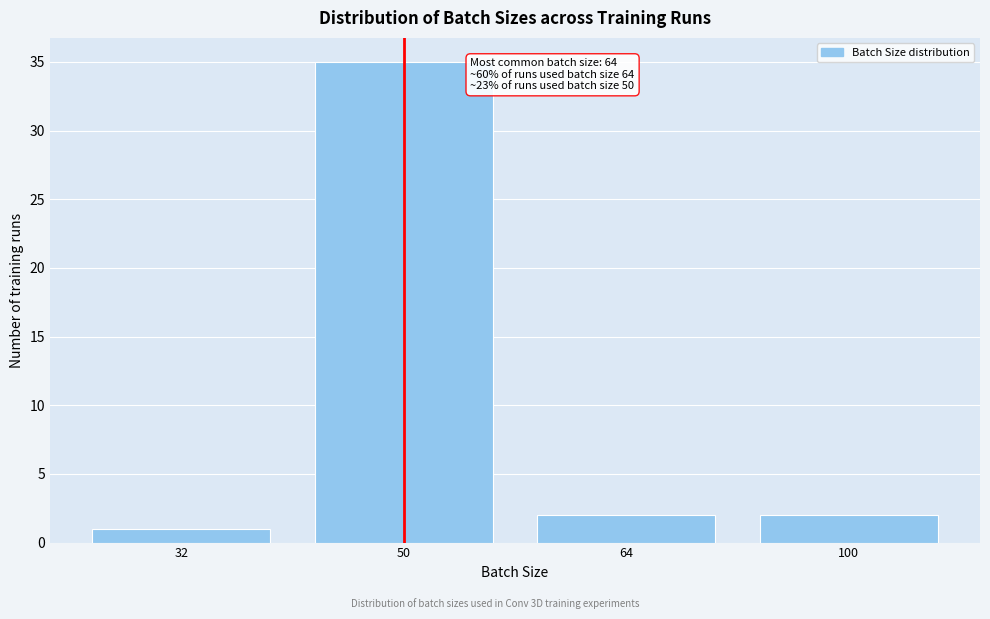

Reading left to right, extract all data points from this chart.

1	35	2	2